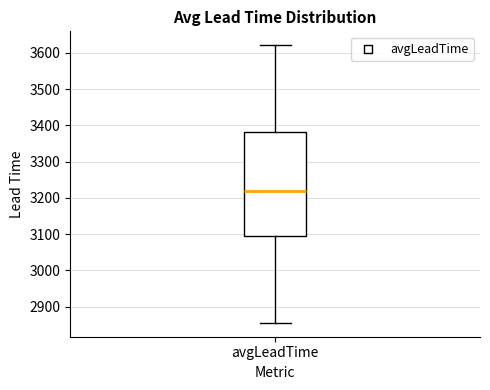

Read this box plot against the y-axis: the position of the median line, the range covered by the box, and the ends of both whiskers. The values are not printed on the chart, so give them approximately, as read against the axis.

median 3220, box 3100 to 3380, whiskers 2860 to 3620